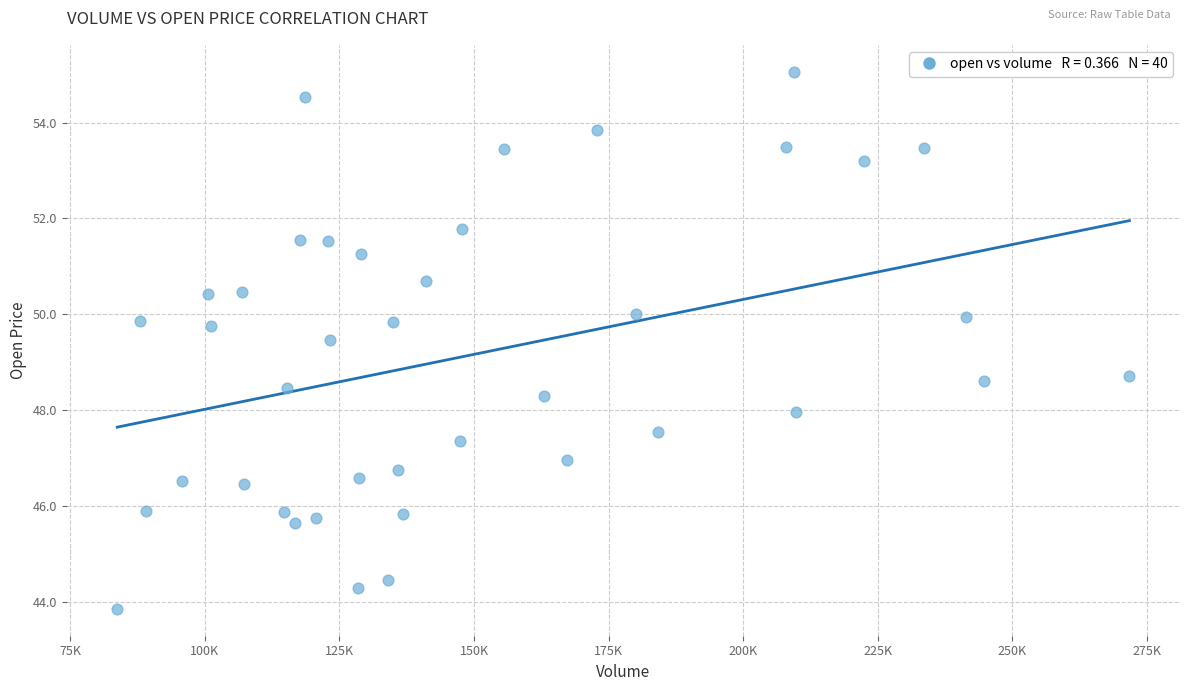

What is the range of X values (max minus min)?

187958.7